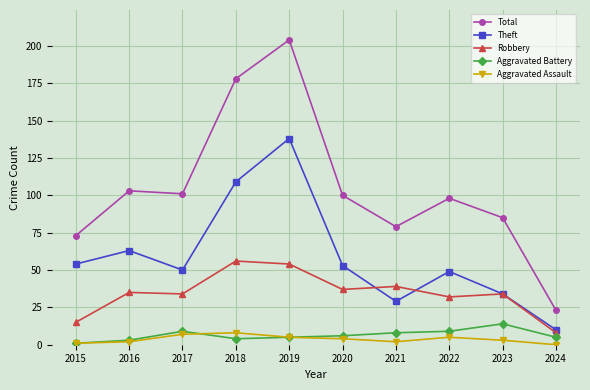

What is the value of the Aggravated Assault point at the 1st from the left?

1